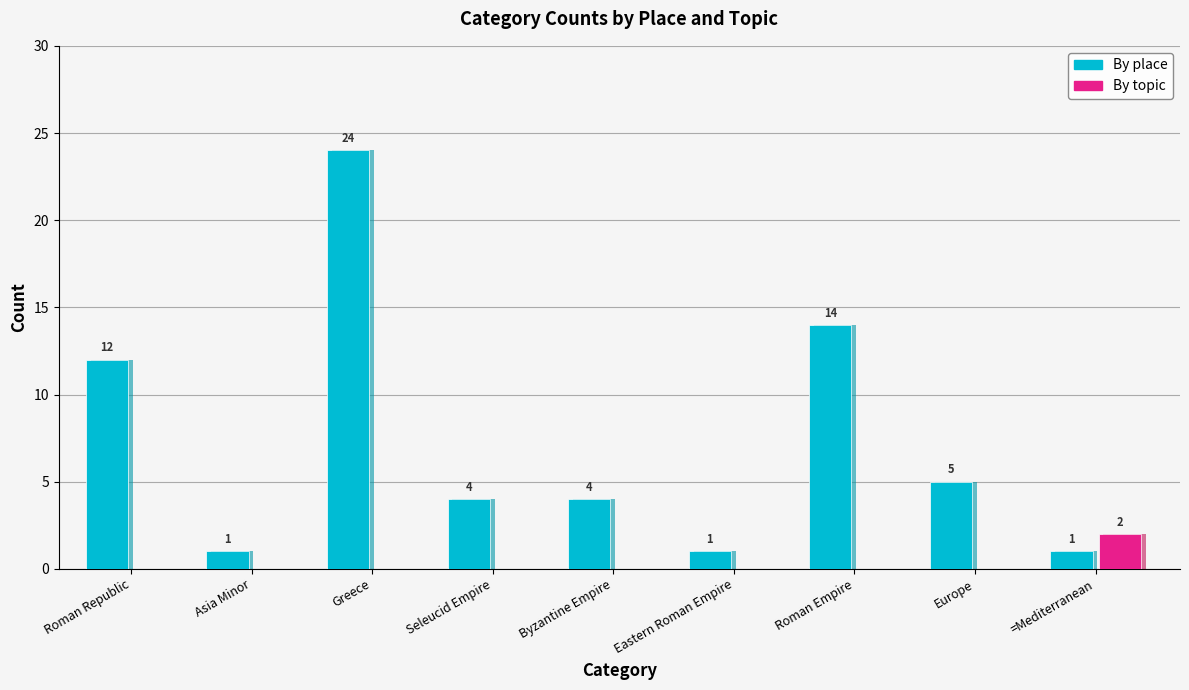

How many groups of bars are there?

9